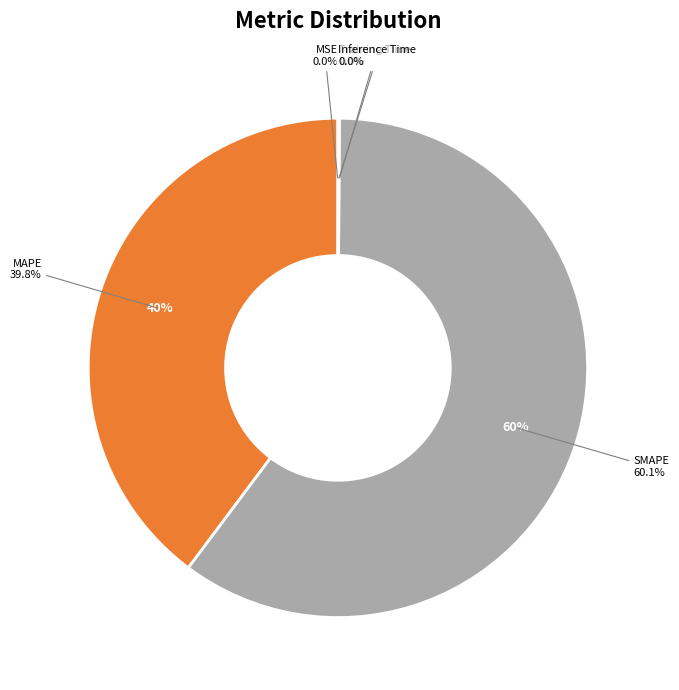

Is Inference Time the majority of the pie?

No